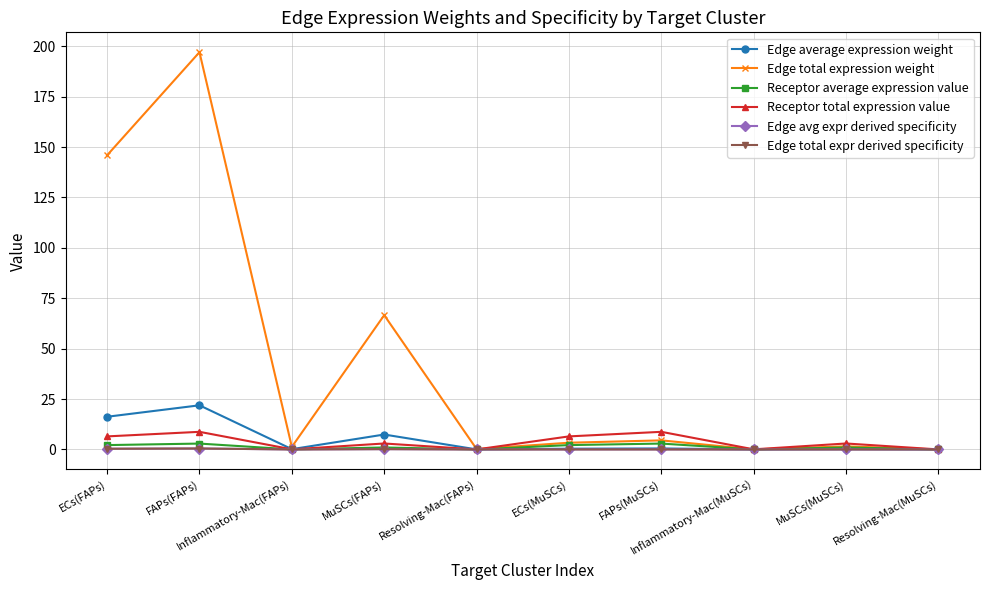

True or false: Edge total expression weight has a value of 0.0 at Resolving-Mac(MuSCs).

False